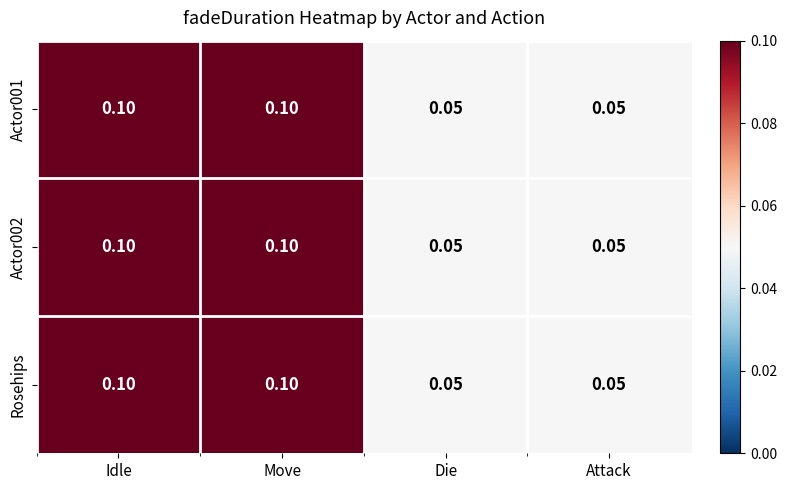

How many series are shown in this chart?

3